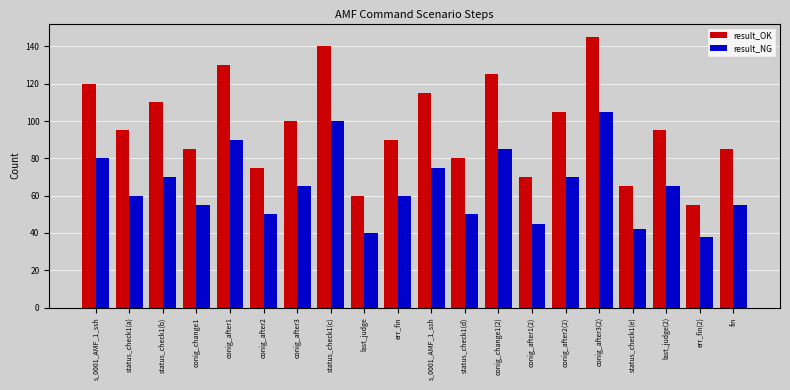

What is the difference between the maximum and minimum values in the result_OK series?

90